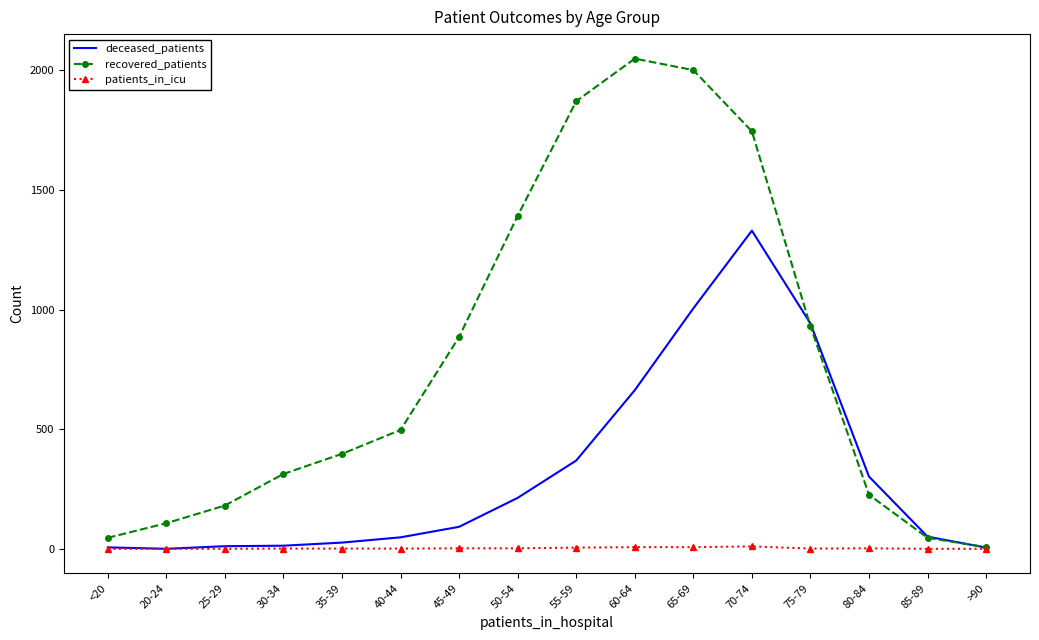

Count the patients_in_icu values in the range 0 to 5.

13